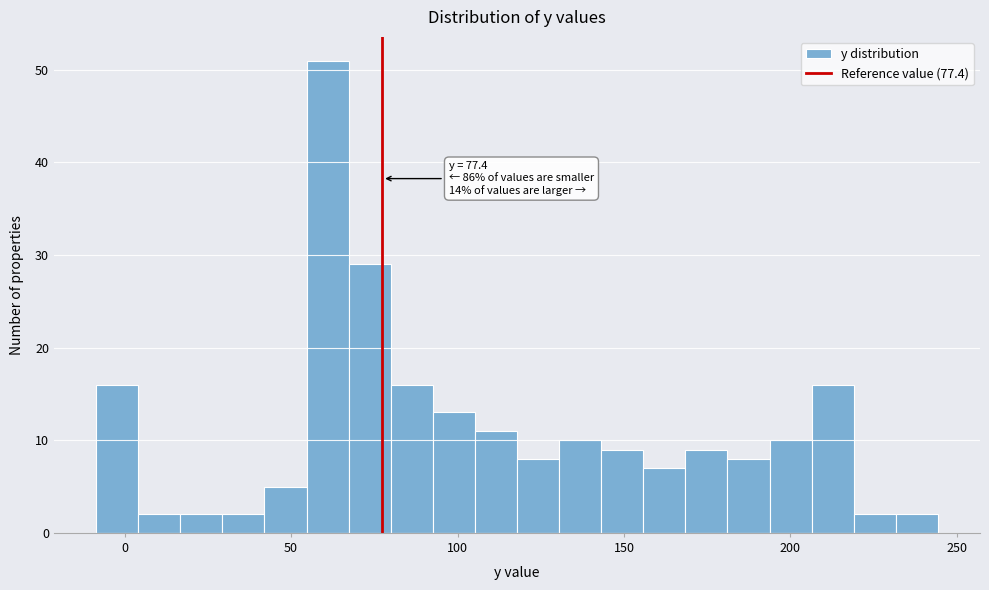

Read against the x-axis, roughly where is the centre of the tallest bar?

60